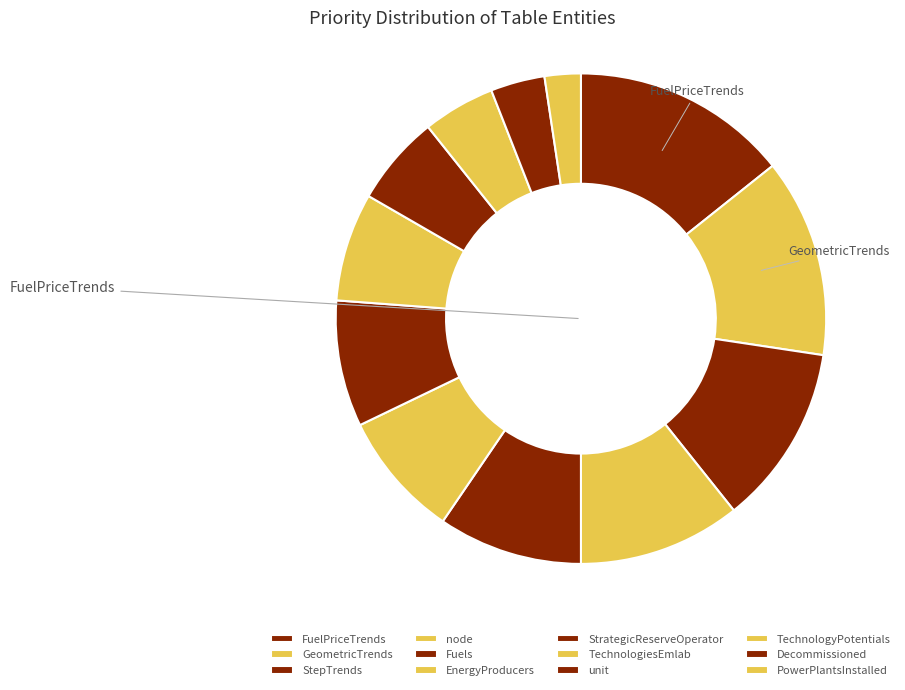

How many segments does this pie chart have?

12